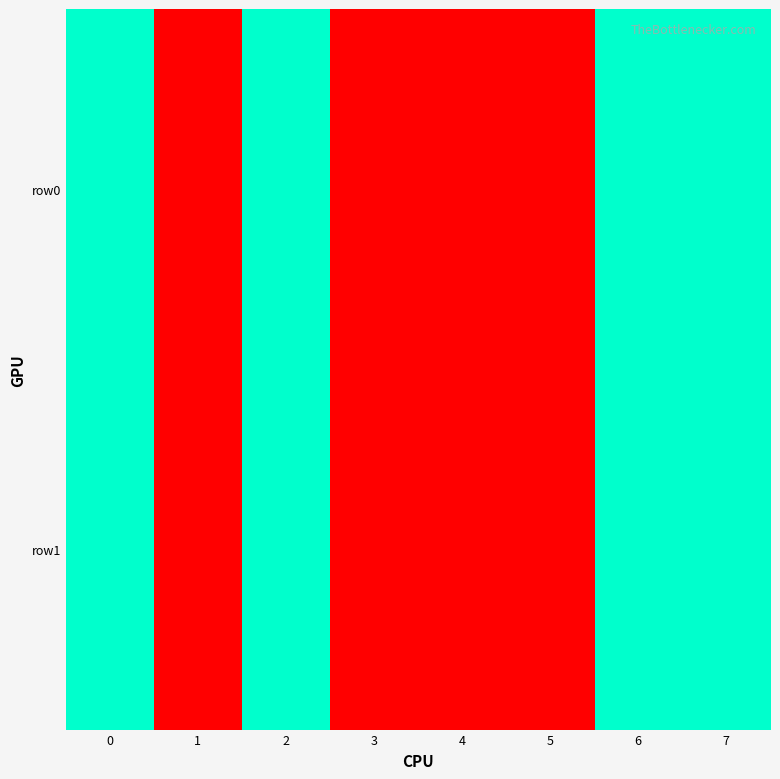

Rank the series at 4 from lowest to highest value.

row0, row1